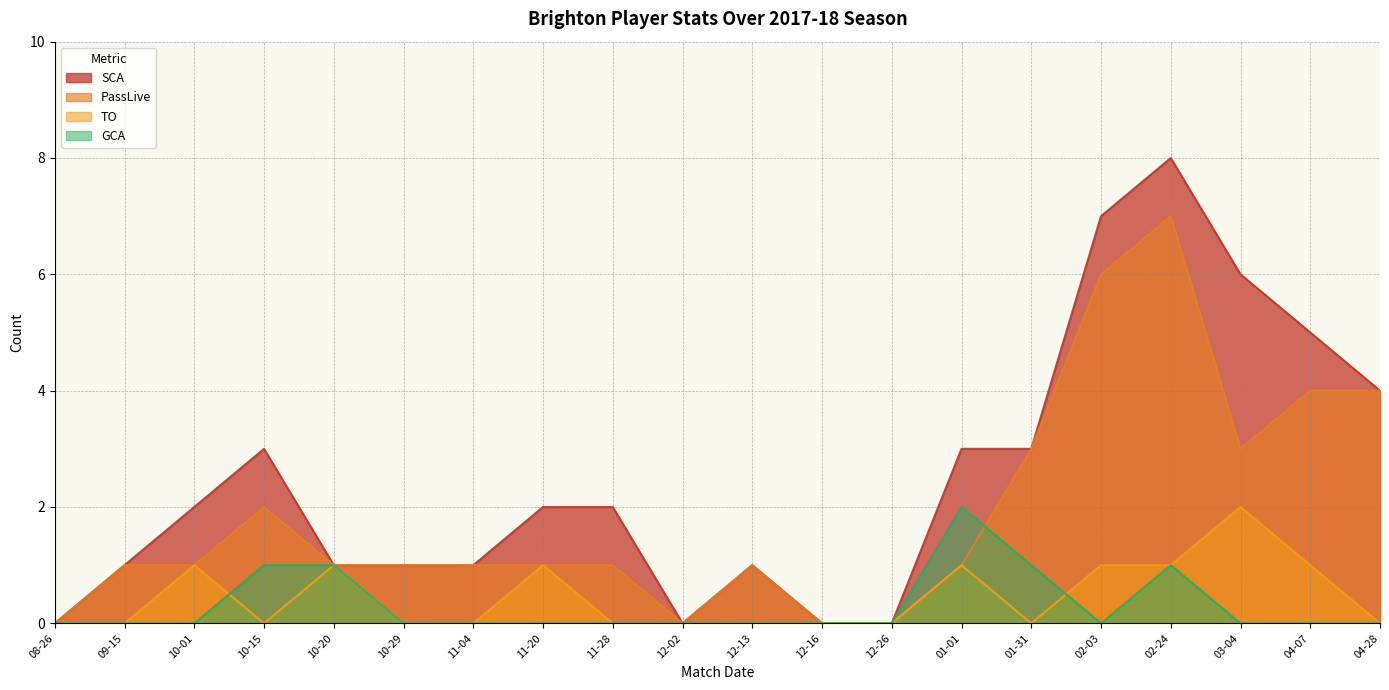

Which series has the largest total across all categories?

SCA